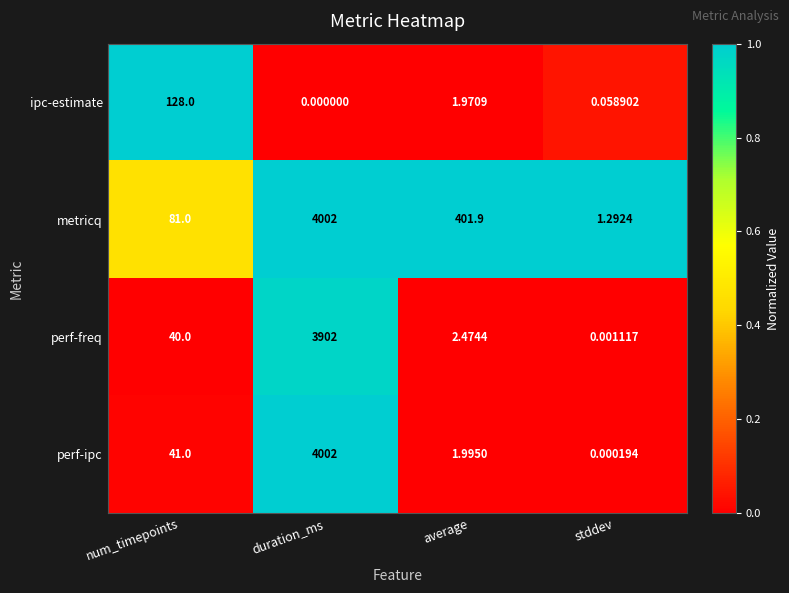

Is the value of perf-ipc at duration_ms greater than the value of perf-freq at num_timepoints?

Yes